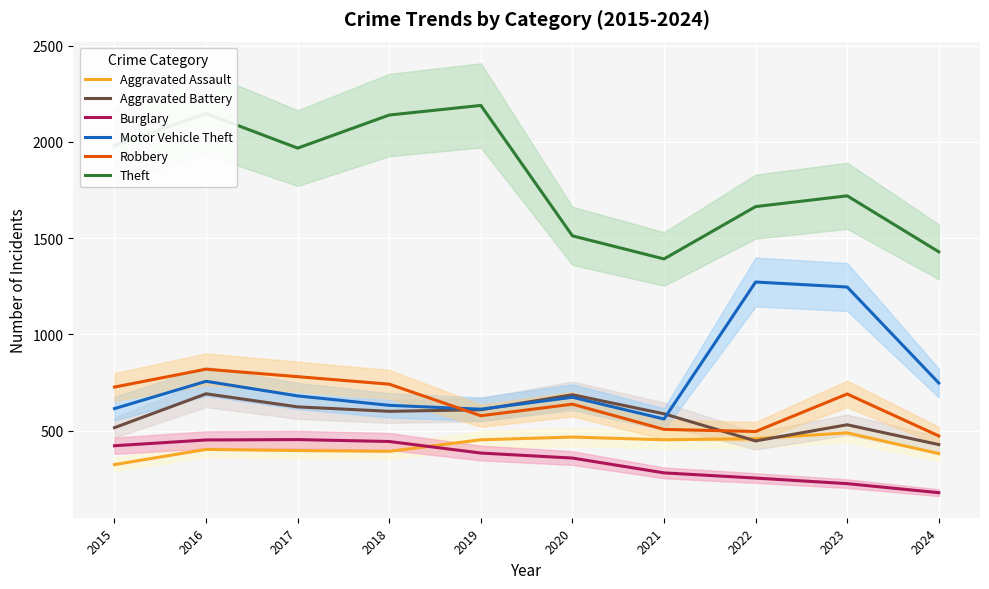

How many series are shown in this chart?

6